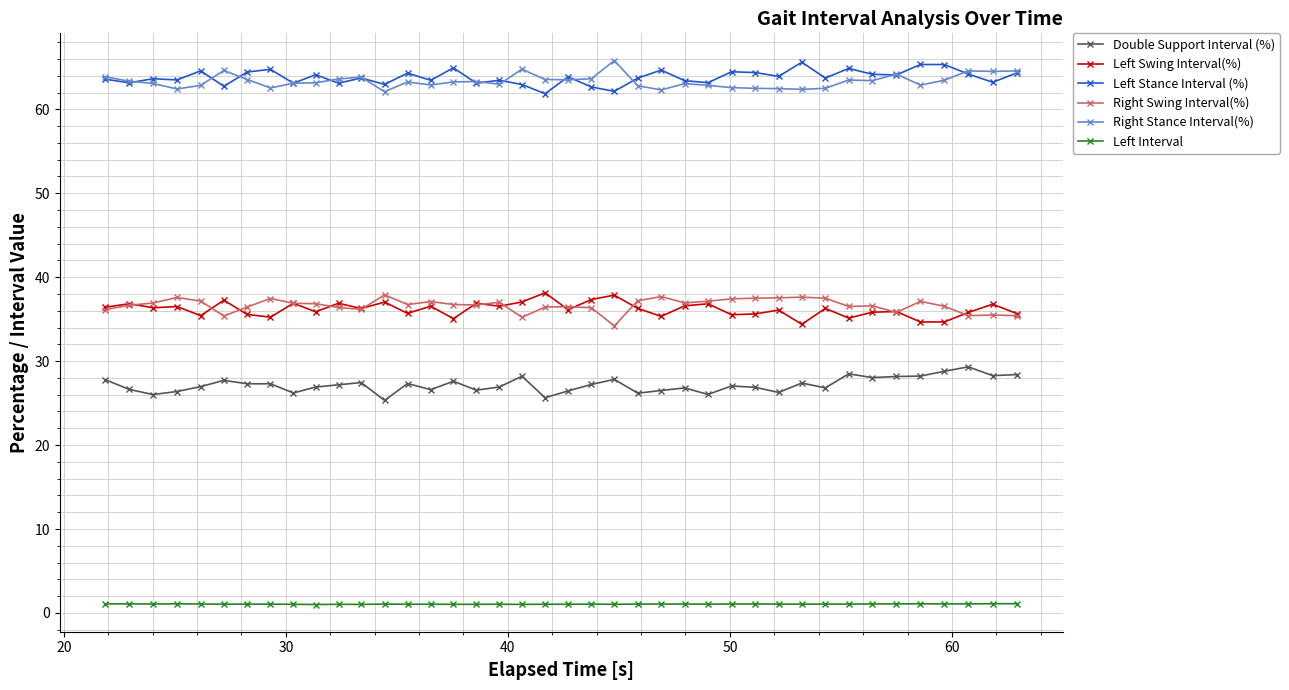

Does the chart have visible grid lines?

Yes